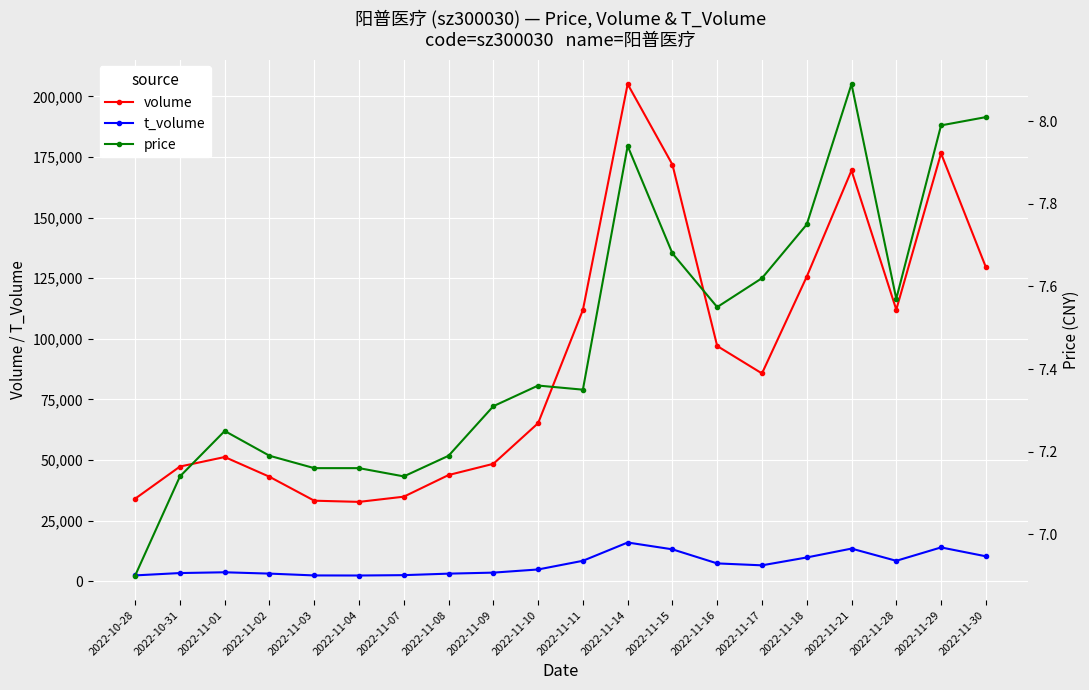

Reading left to right, list all the values displayed in this chart.

volume: 2022-10-28=34049.0	2022-10-31=47301.0	2022-11-01=51231.0	2022-11-02=43080.0	2022-11-03=33211.0	2022-11-04=32723.0	2022-11-07=34867.0	2022-11-08=43802.0	2022-11-09=48427.0	2022-11-10=65196.0	2022-11-11=111894.0	2022-11-14=205095.0	2022-11-15=171866.0	2022-11-16=97036.0	2022-11-17=85718.0	2022-11-18=125638.0	2022-11-21=169465.0	2022-11-28=112042.0	2022-11-29=176511.0	2022-11-30=129609.0
t_volume: 2022-10-28=2391.0	2022-10-31=3360.0	2022-11-01=3676.0	2022-11-02=3129.0	2022-11-03=2376.0	2022-11-04=2344.0	2022-11-07=2496.0	2022-11-08=3115.0	2022-11-09=3533.0	2022-11-10=4840.0	2022-11-11=8416.0	2022-11-14=15960.0	2022-11-15=13143.0	2022-11-16=7338.0	2022-11-17=6543.0	2022-11-18=9788.0	2022-11-21=13448.0	2022-11-28=8410.0	2022-11-29=13933.0	2022-11-30=10274.0
price: 2022-10-28=6.9	2022-10-31=7.1	2022-11-01=7.2	2022-11-02=7.2	2022-11-03=7.2	2022-11-04=7.2	2022-11-07=7.1	2022-11-08=7.2	2022-11-09=7.3	2022-11-10=7.4	2022-11-11=7.3	2022-11-14=7.9	2022-11-15=7.7	2022-11-16=7.5	2022-11-17=7.6	2022-11-18=7.8	2022-11-21=8.1	2022-11-28=7.6	2022-11-29=8.0	2022-11-30=8.0